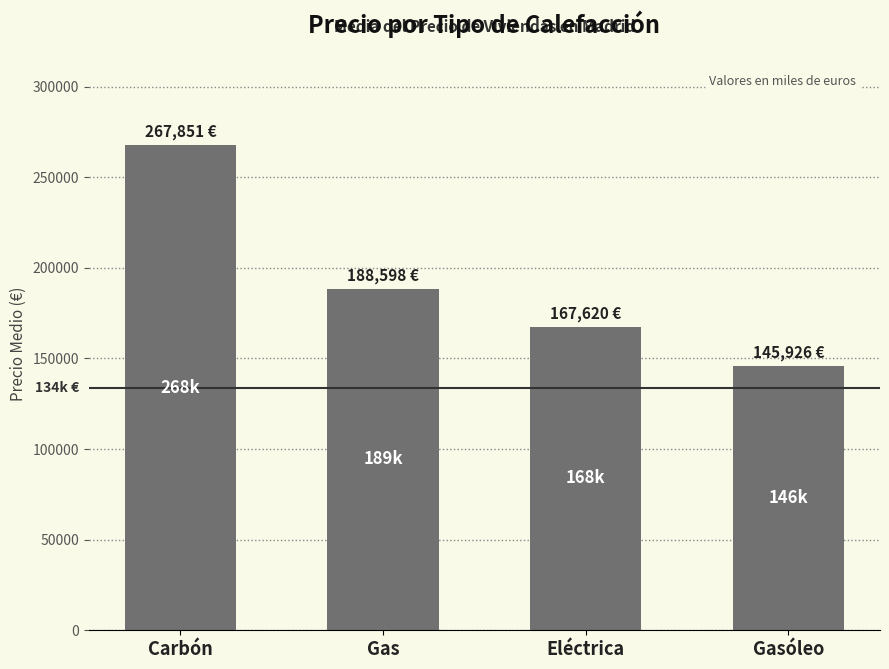

What is the label of the 4th bar from the right?

Carbón